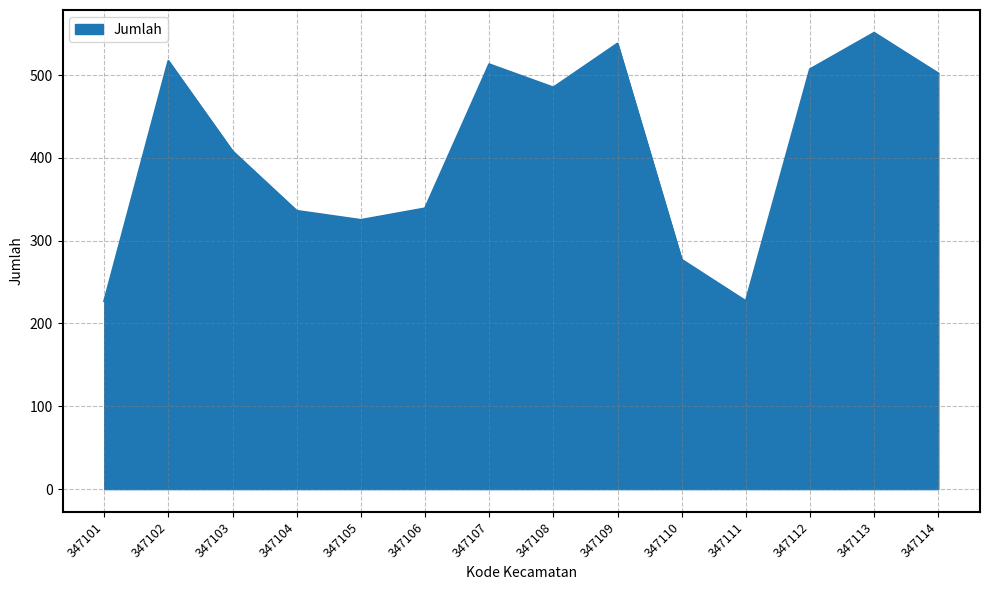

At which category does the chart reach its peak across all series?

347113